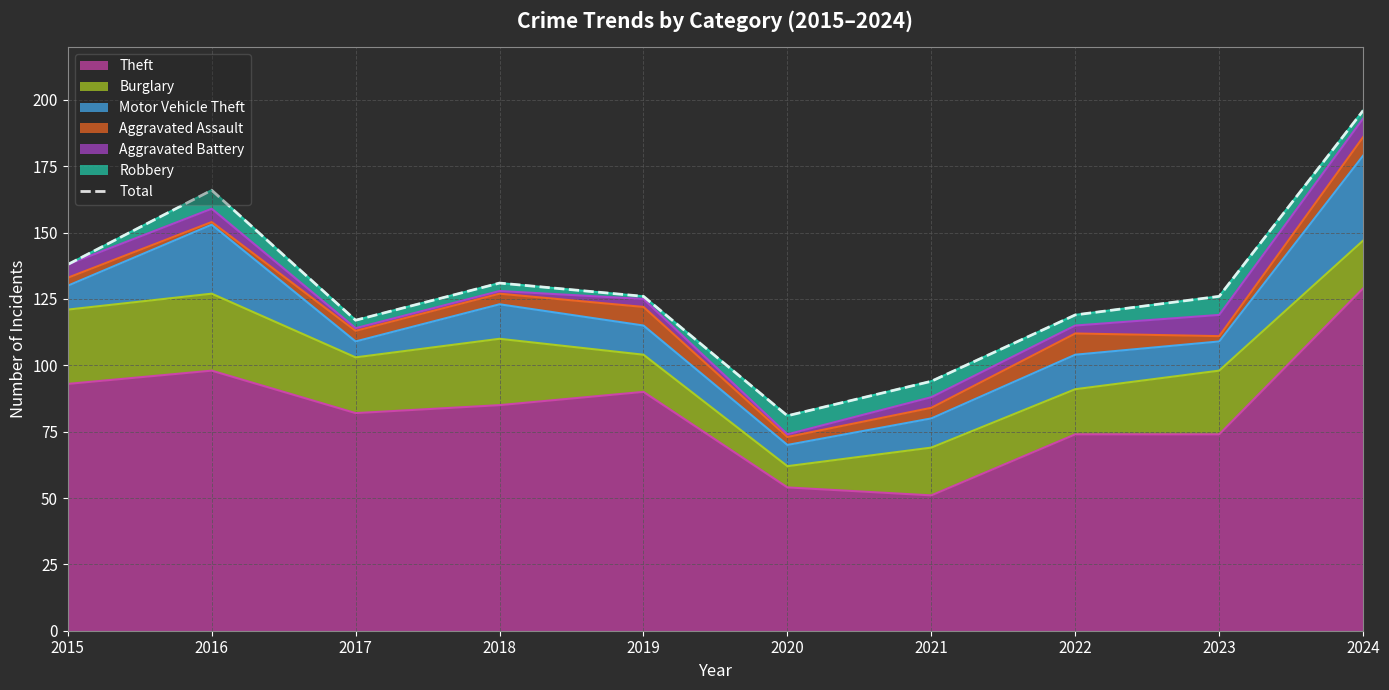

The chart shows a value of 119 at 2022. True or false?

True